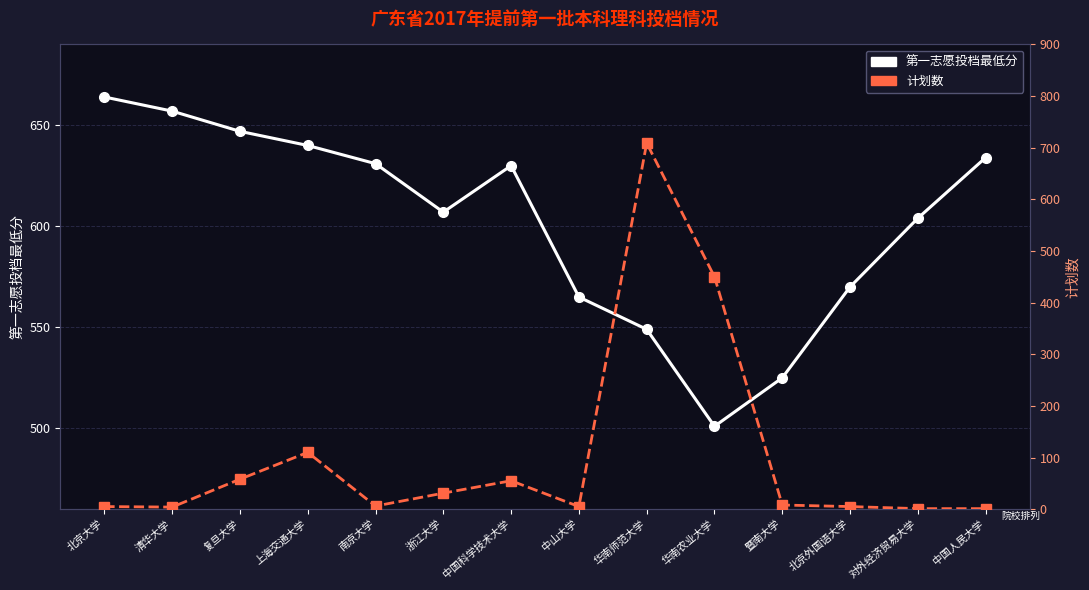

Which has a higher value, 华南农业大学 or 南京大学?

南京大学